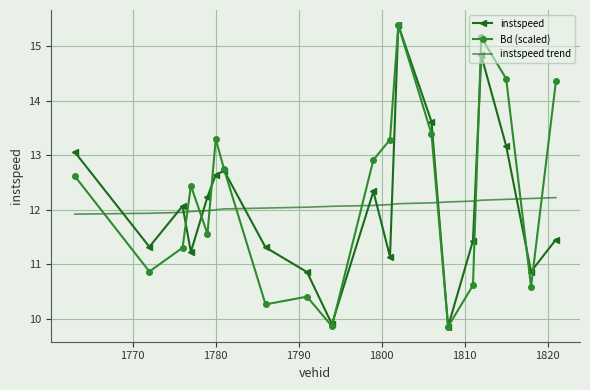

What is the greatest value displayed?

15.4